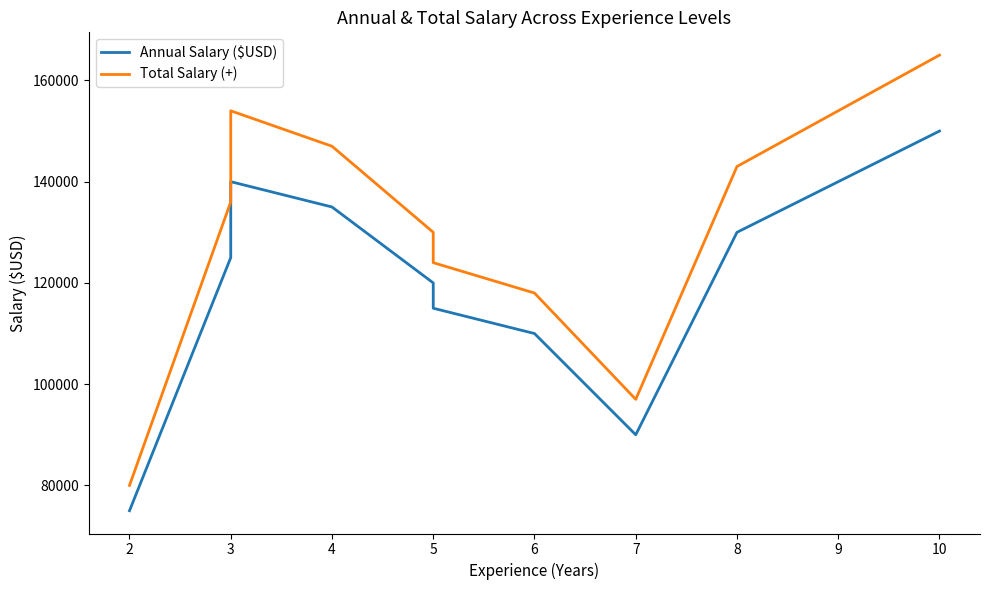

What is the total value across all series at 10?

315000